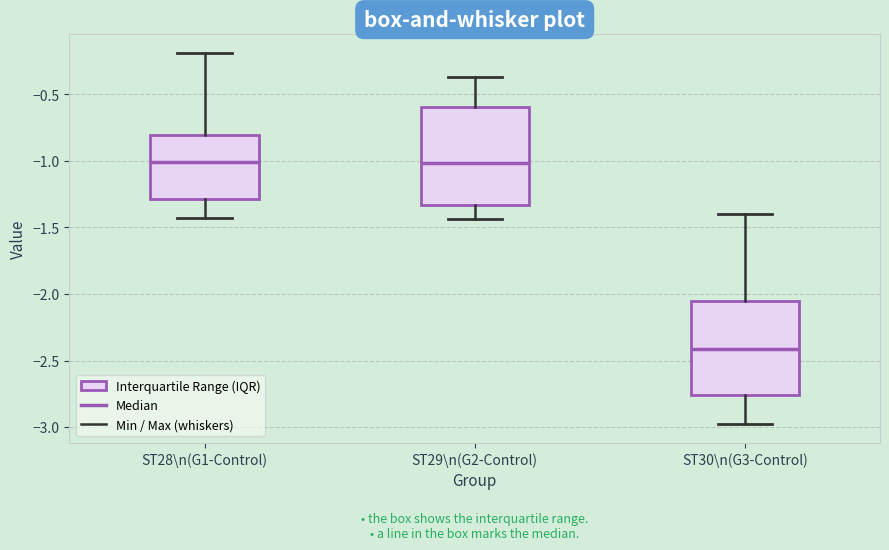

Reading left to right, read every box against the y-axis: the position of its median line, the range the box covers, and the ends of its whiskers. The values are not printed on the chart, so give them approximately, as read against the axis.

ST28\n(G1-Control): median -1.00, box -1.30 to -0.80, whiskers -1.45 to -0.20
ST29\n(G2-Control): median -1.00, box -1.35 to -0.60, whiskers -1.45 to -0.35
ST30\n(G3-Control): median -2.40, box -2.75 to -2.05, whiskers -3.00 to -1.40